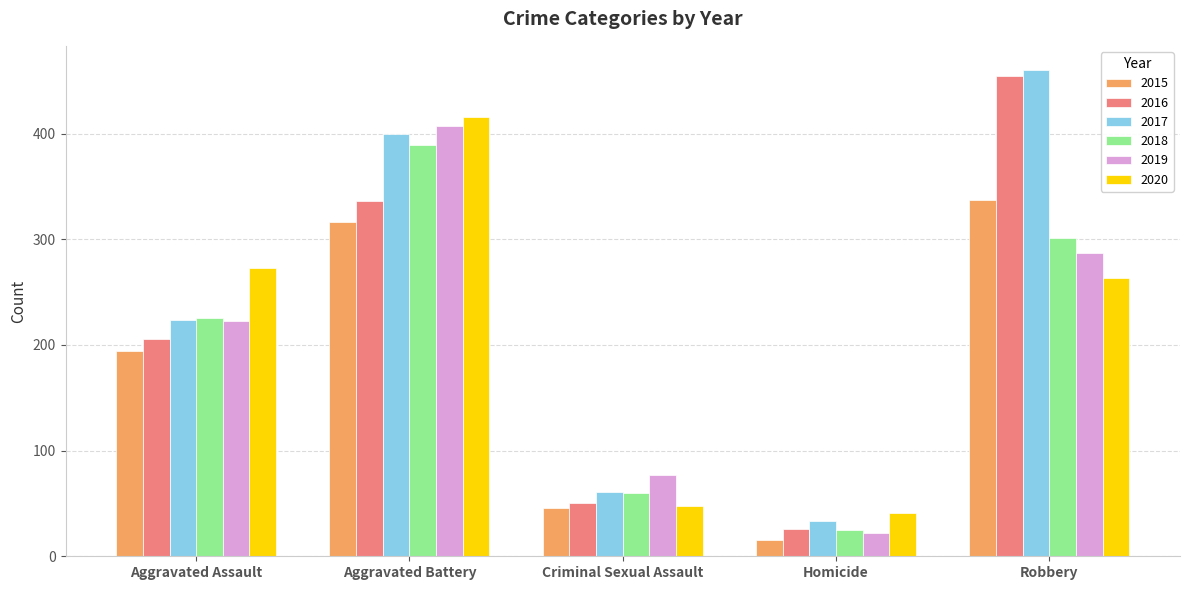

Is the value of 2016 at Criminal Sexual Assault greater than the value of 2015 at Homicide?

Yes